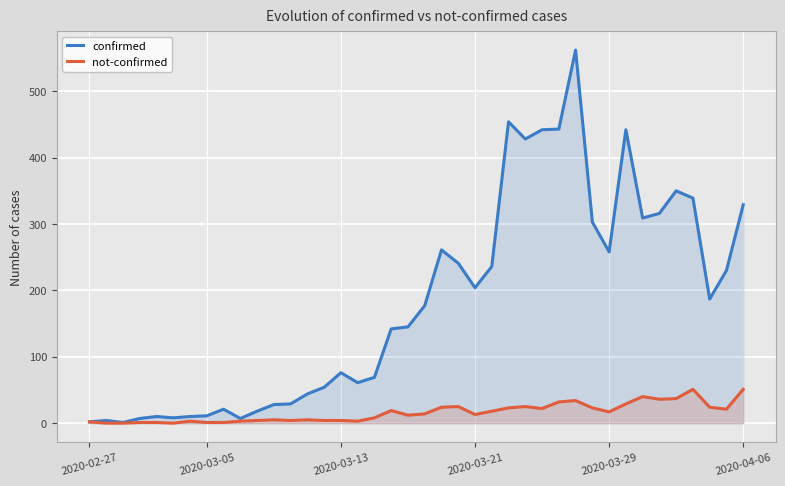

Read the not-confirmed value at 2020-03-21, to the nearest 10.

10